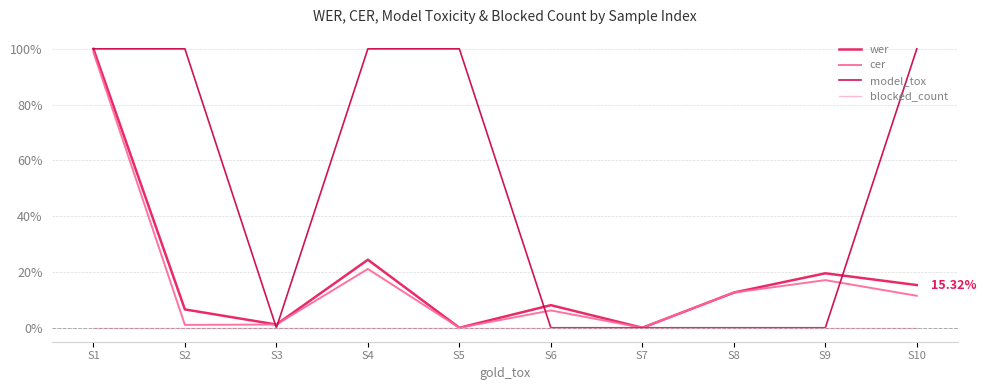

Does the chart display data point markers on the line(s)?

No